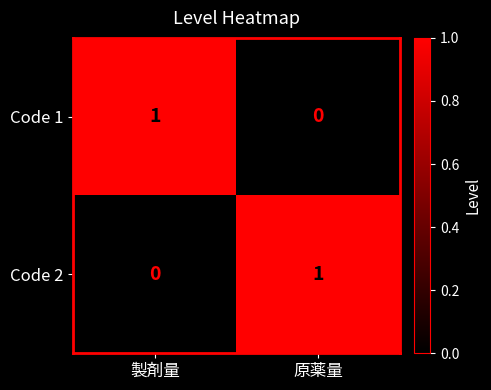

Reading right to left, what are all the values shown in this chart?

Code 1: 0	1
Code 2: 1	0